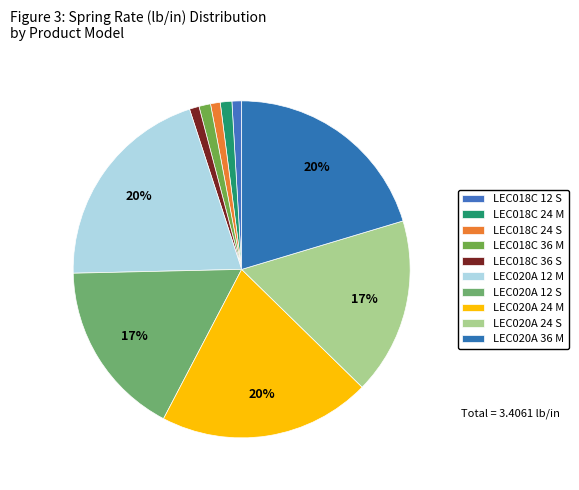

Rank the categories by value from highest to lowest.

LEC020A 12 M, LEC020A 24 M, LEC020A 36 M, LEC020A 12 S, LEC020A 24 S, LEC018C 24 M, LEC018C 36 M, LEC018C 12 S, LEC018C 24 S, LEC018C 36 S